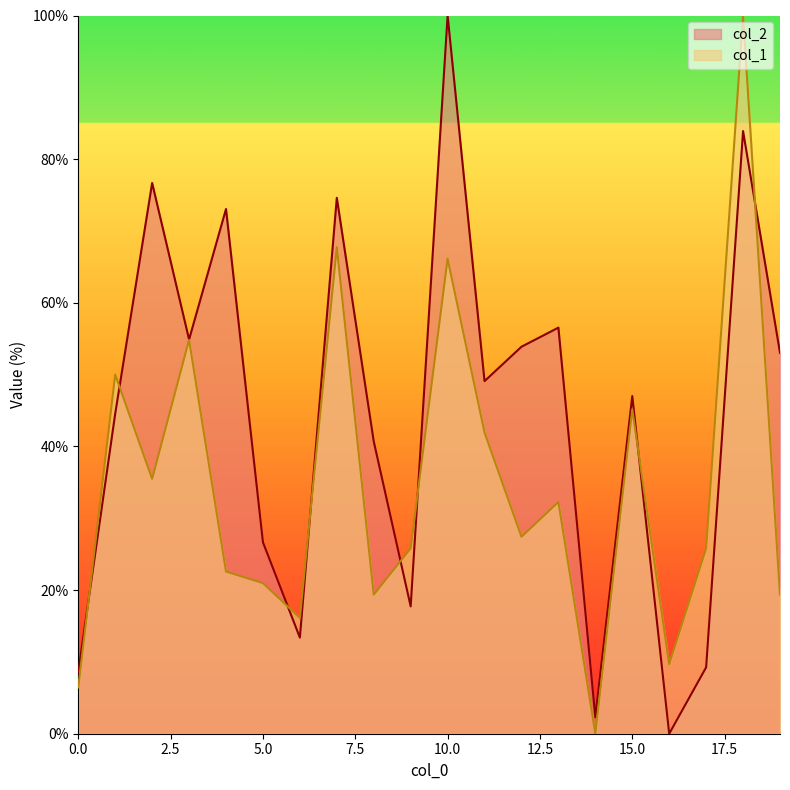

What is the value of the col_2 point at the 7th from the left?

13.4